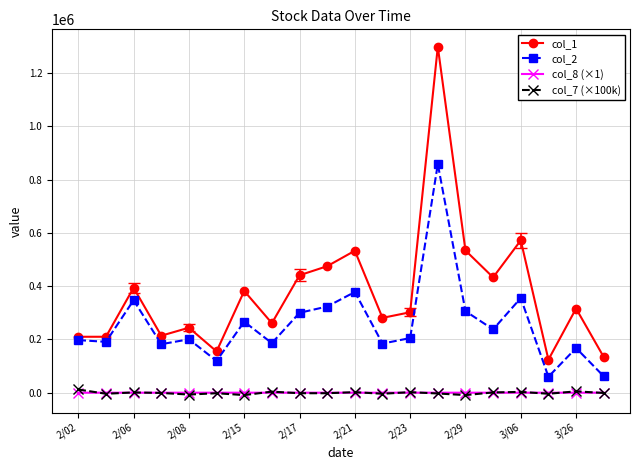

How many lines are shown in the chart?

4